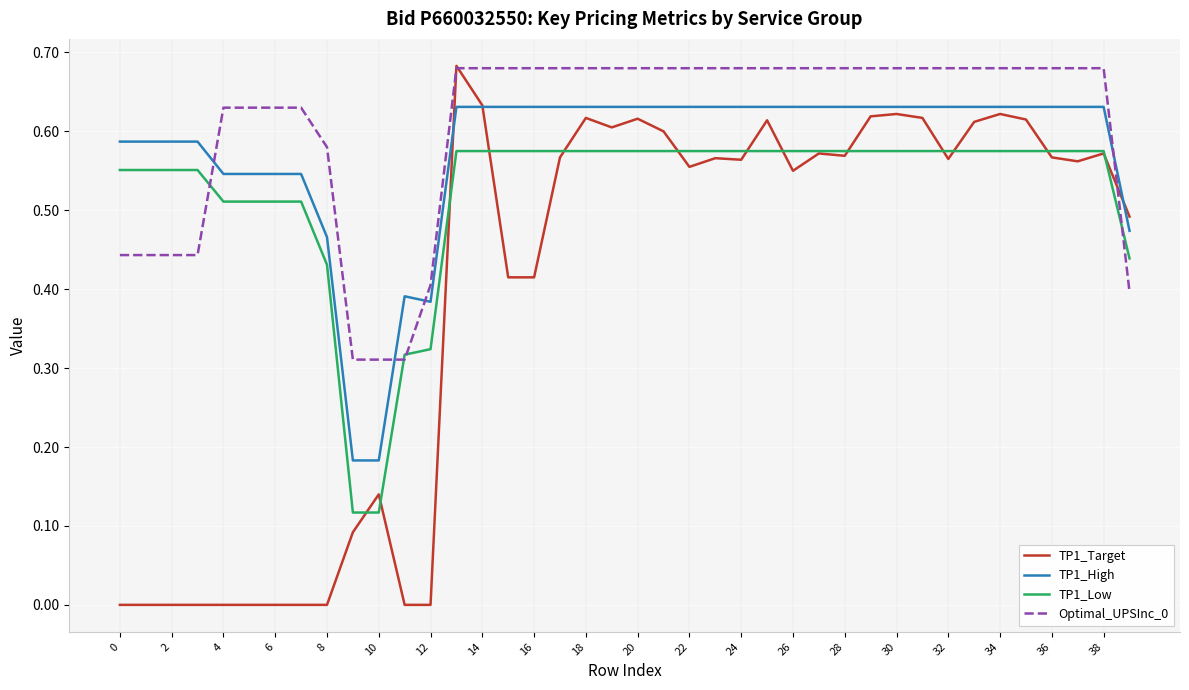

True or false: Optimal_UPSInc_0 and TP1_High intersect in this chart.

True